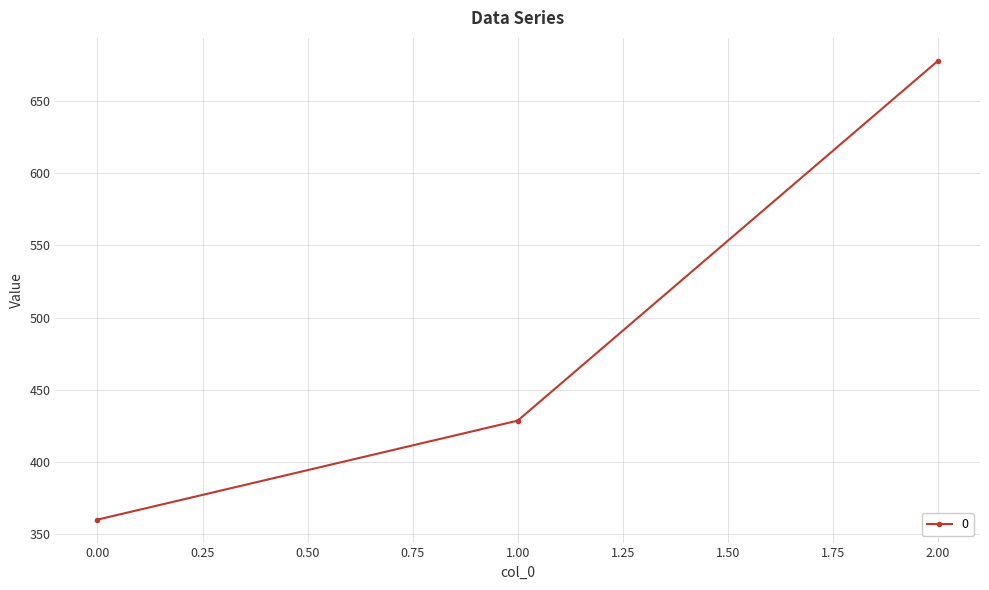

What is the average value?

488.8